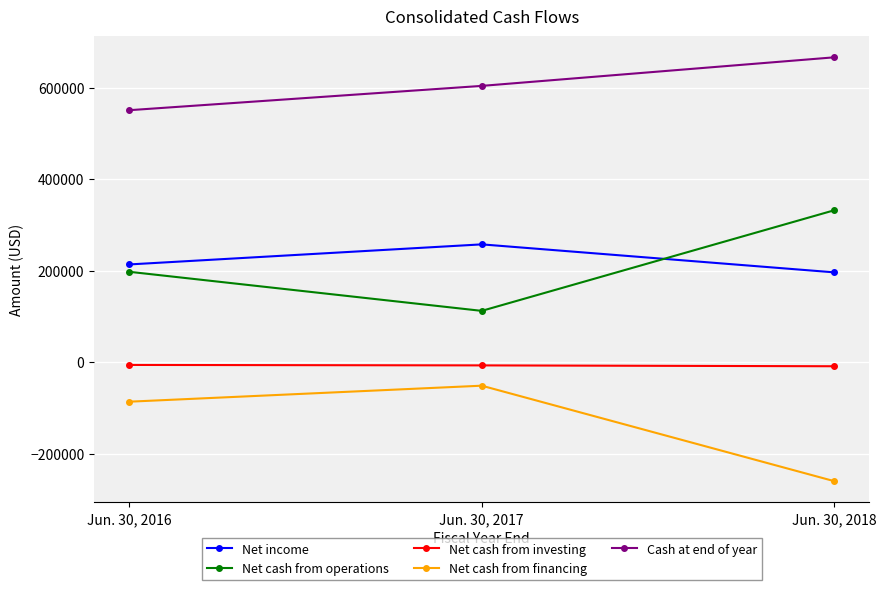

At how many categories does at least one series exceed 569188?

2